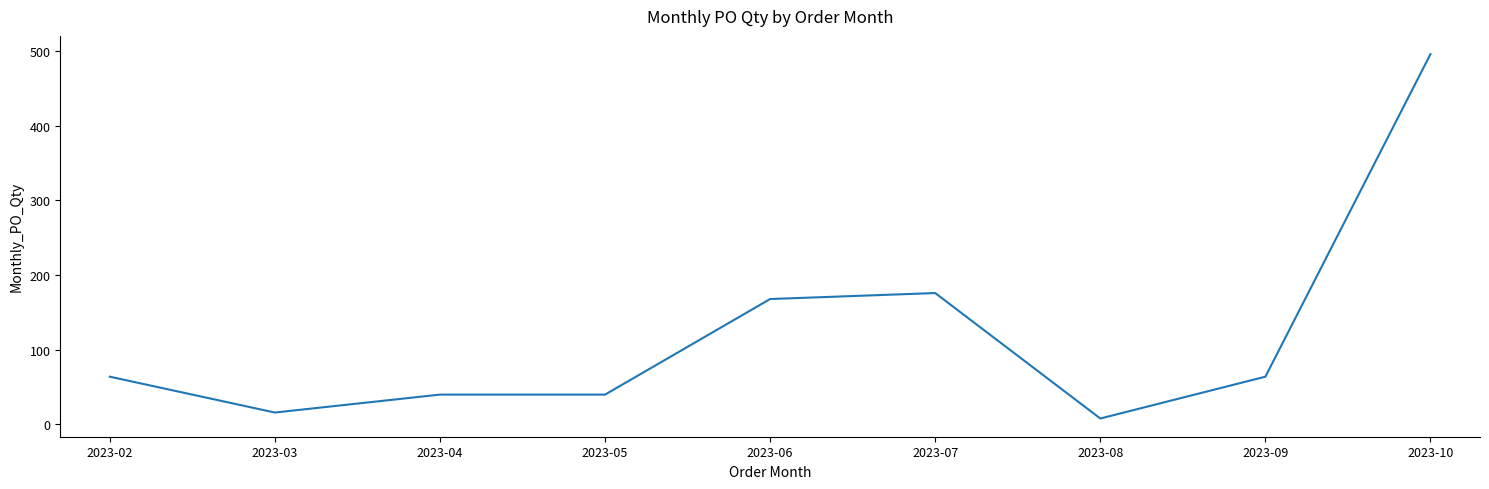

True or false: the data shows 64 at 2023-09.

True